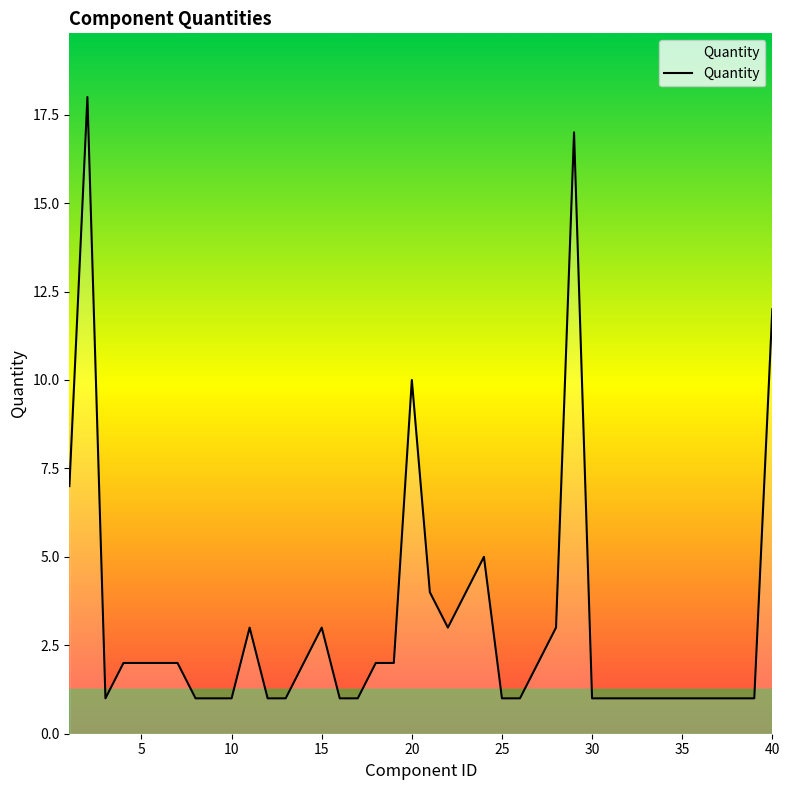

What is the greatest value displayed?

18